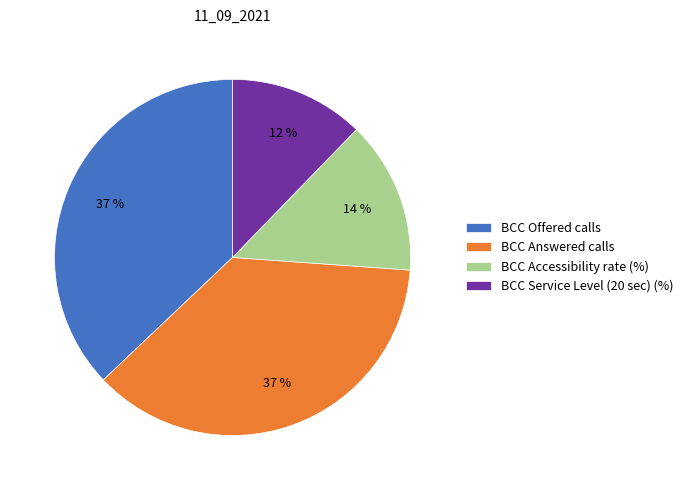

To the nearest percent, what is the average slice percentage?

25%